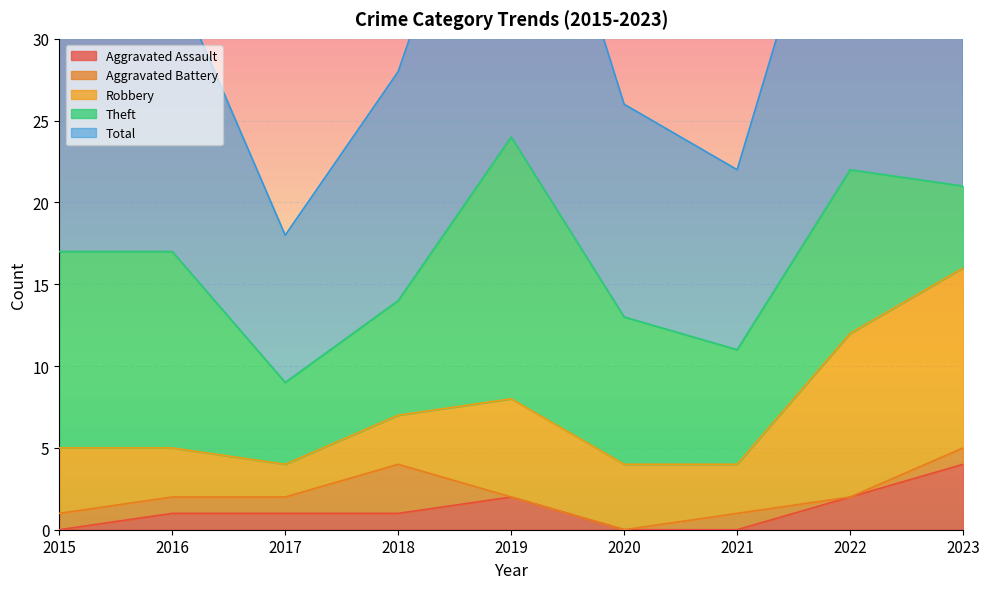

True or false: Robbery and Total intersect in this chart.

False